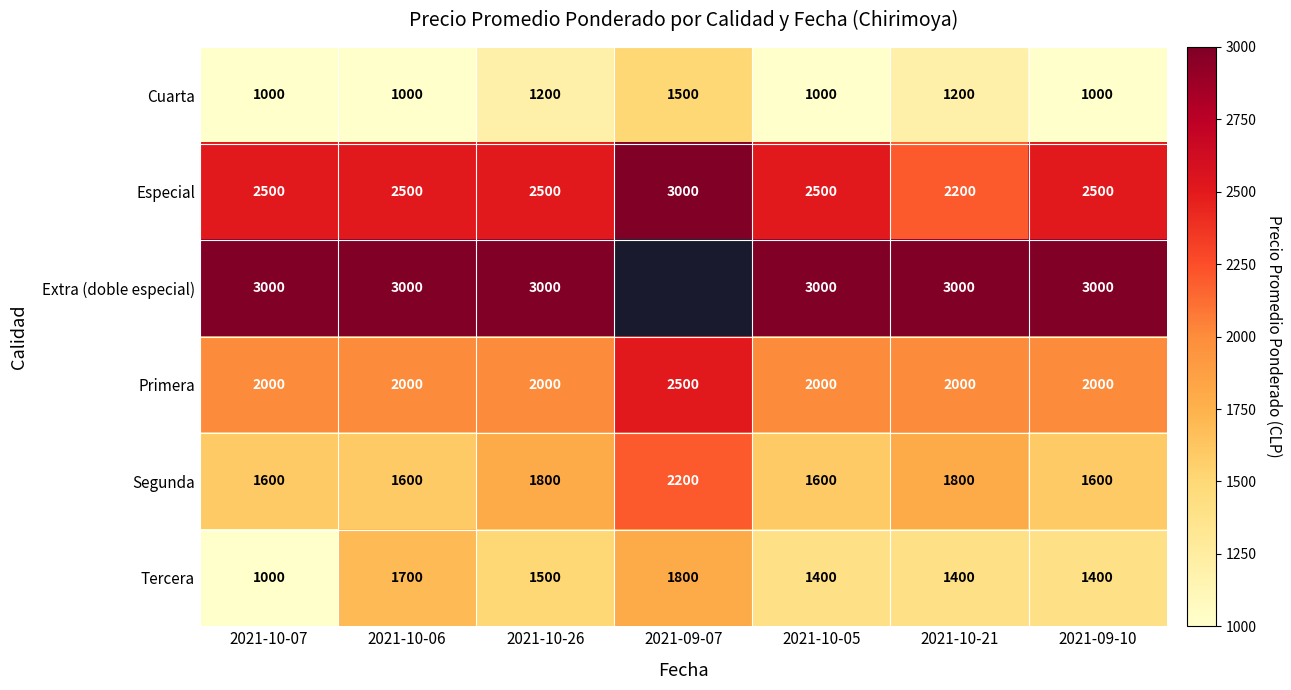

The Cuarta series shows 1446.8 at 2021-10-07. True or false?

False